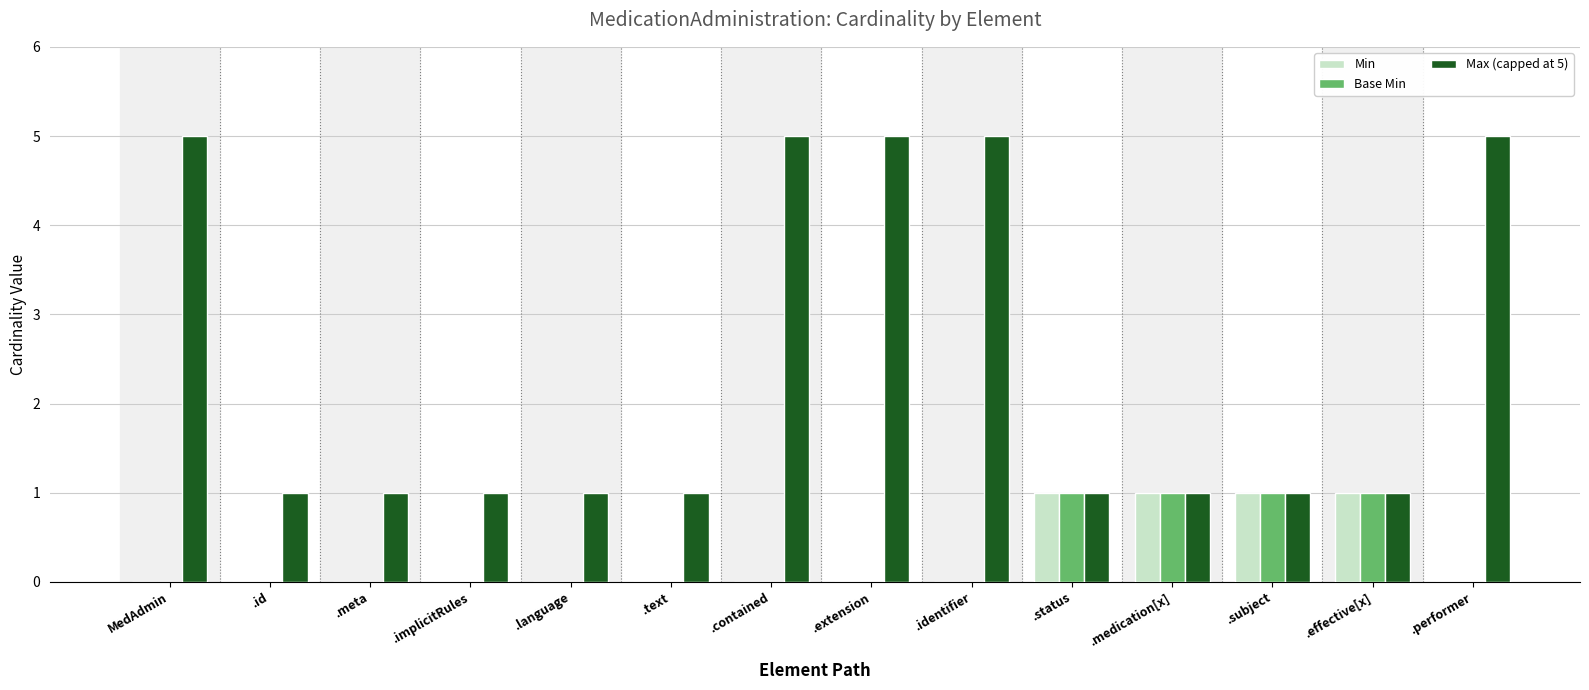

What is the total value across all series at .subject?

3